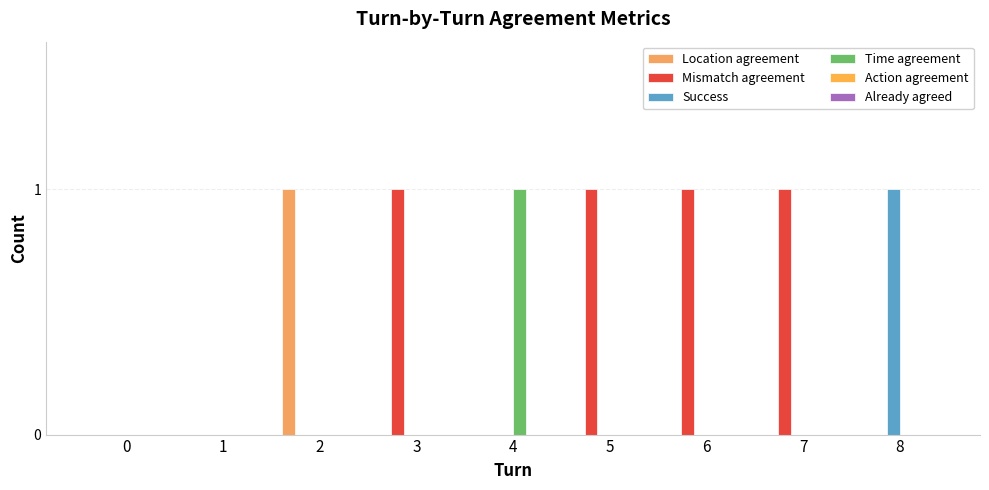

How many series are shown in this chart?

4